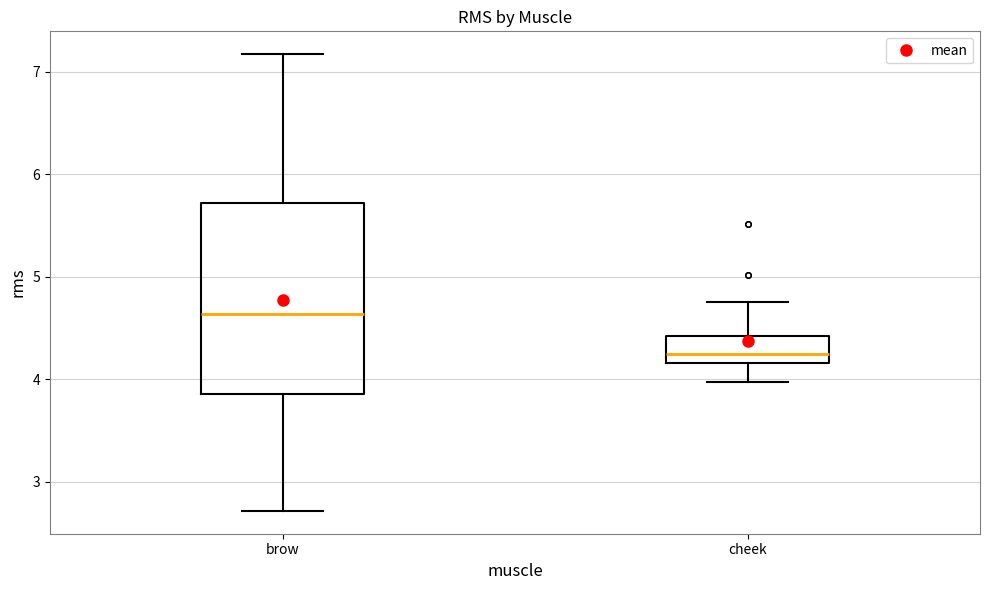

Reading left to right, read every box against the y-axis: the position of its median line, the range the box covers, and the ends of its whiskers. The values are not printed on the chart, so give them approximately, as read against the axis.

brow: median 4.6, box 3.9 to 5.7, whiskers 2.7 to 7.2
cheek: median 4.3, box 4.2 to 4.4, whiskers 4.0 to 4.8